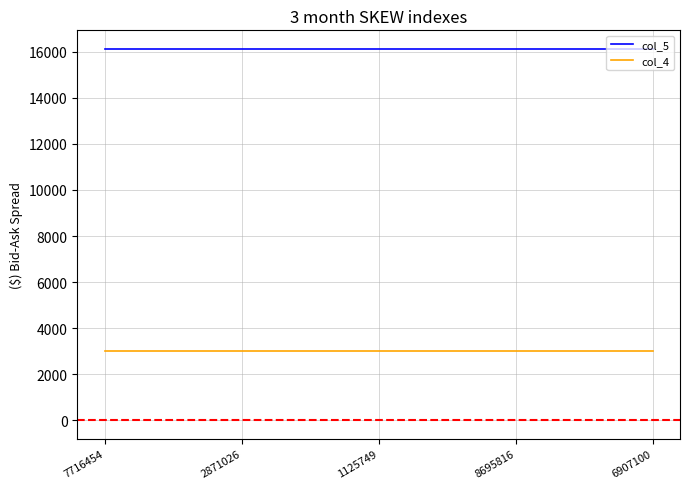

What is the highest value of the col_5 series?

16123